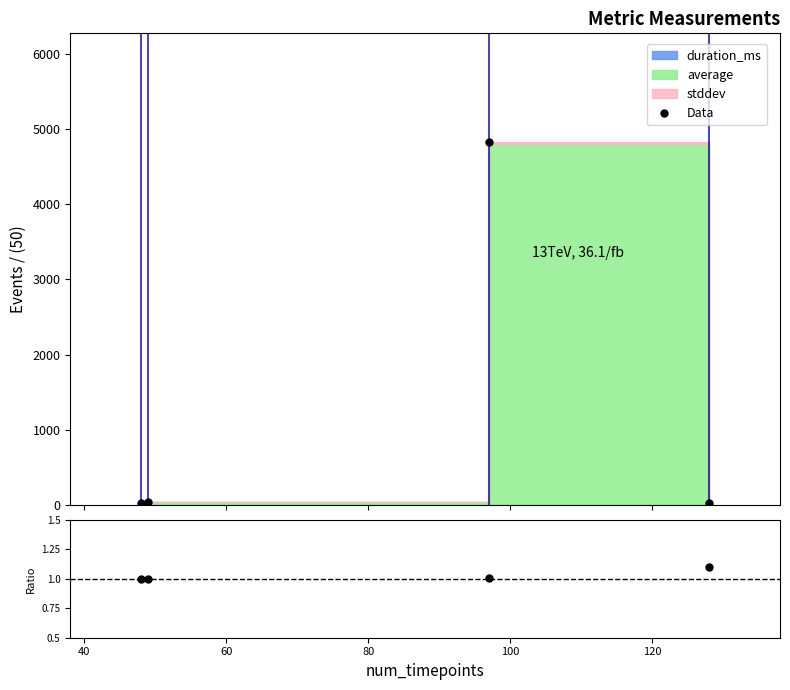

What value does the data have at 60?

1.0